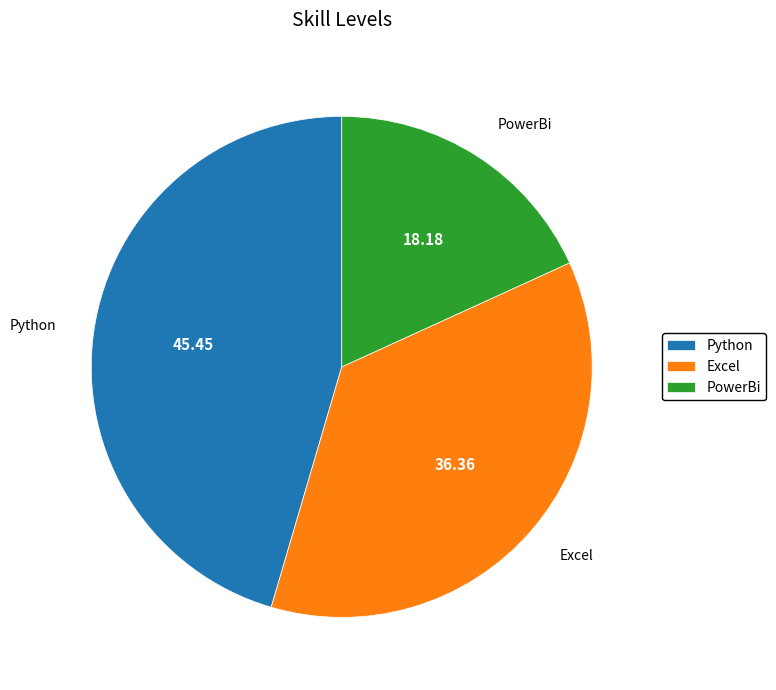

What is the ratio of the value at Python to the value at Excel?

1.2